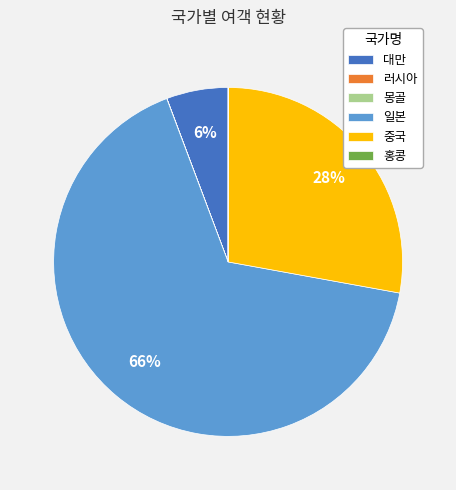

To the nearest percent, what portion does 중국 represent?

28%